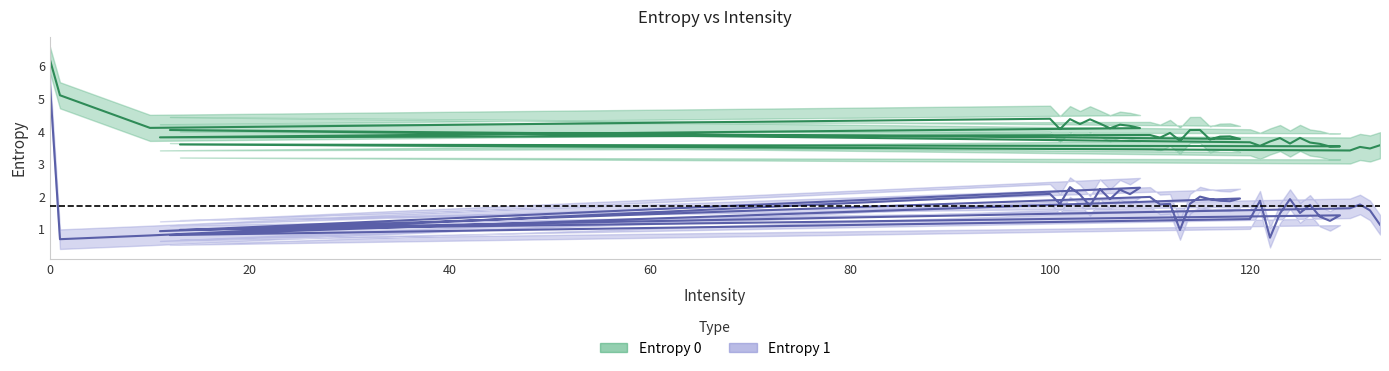

What is the average value of the Entropy 0 series?

4.0